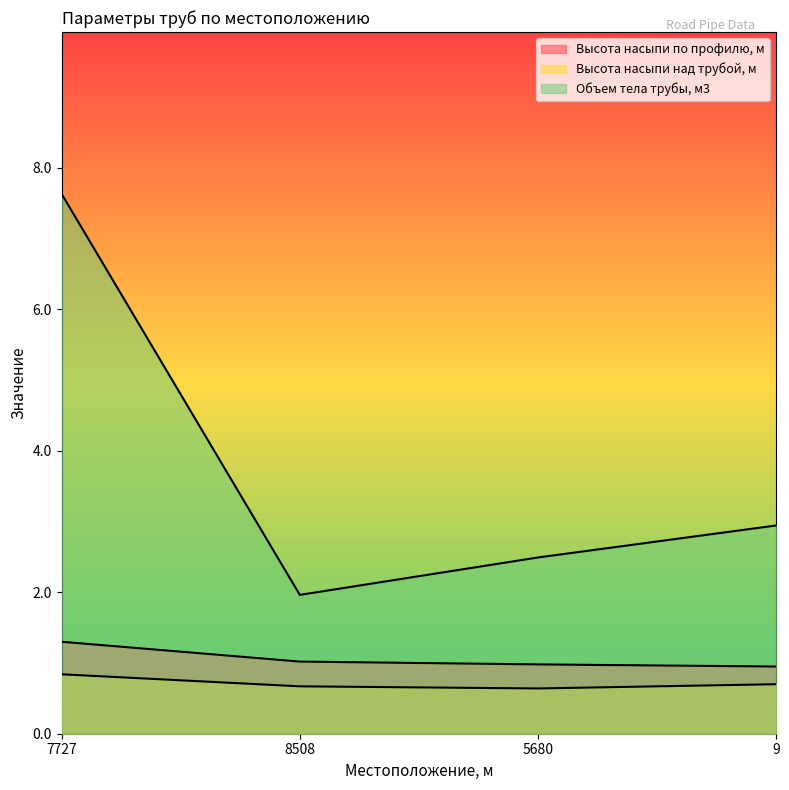

Rank the categories by Высота насыпи по профилю, м value from lowest to highest.

9, 5680, 8508, 7727